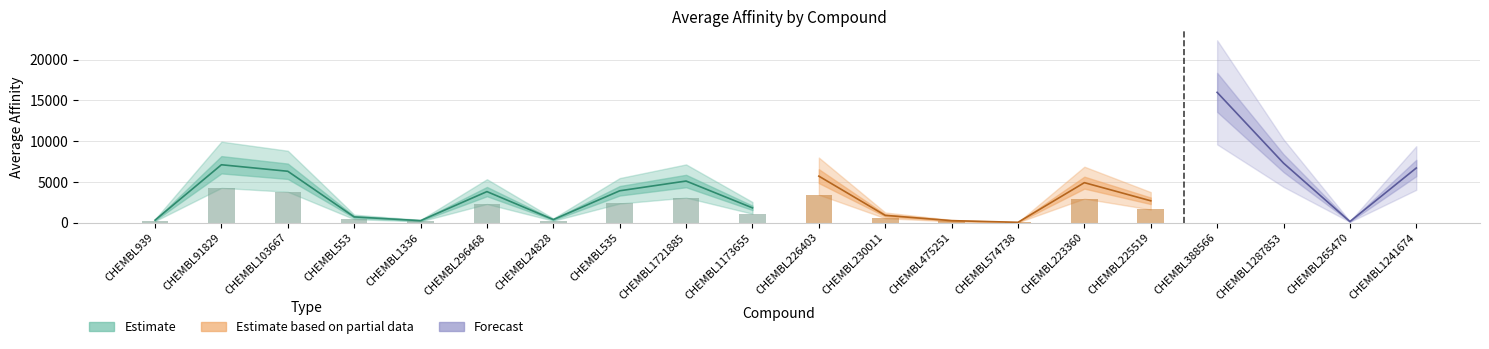

Rank the categories by value from highest to lowest.

CHEMBL388566, CHEMBL1287853, CHEMBL91829, CHEMBL1241674, CHEMBL103667, CHEMBL226403, CHEMBL1721885, CHEMBL223360, CHEMBL535, CHEMBL296468, CHEMBL225519, CHEMBL1173655, CHEMBL230011, CHEMBL553, CHEMBL24828, CHEMBL939, CHEMBL1336, CHEMBL475251, CHEMBL265470, CHEMBL574738